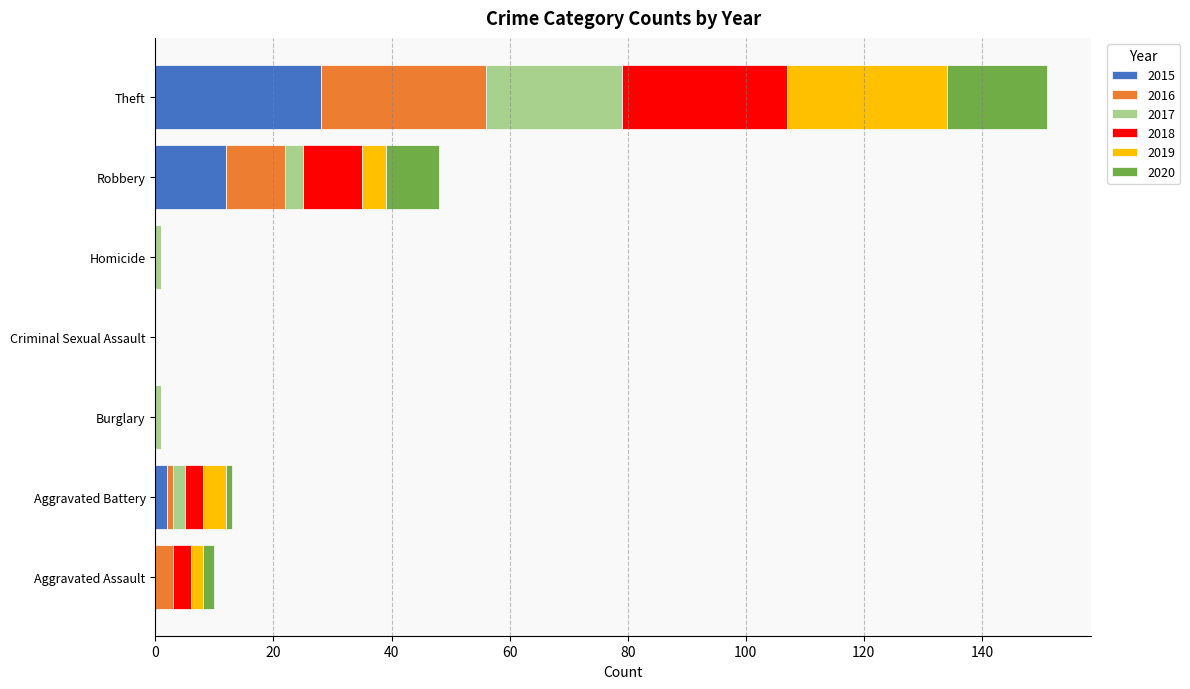

Which category has the highest value in the 2015 series?

Theft